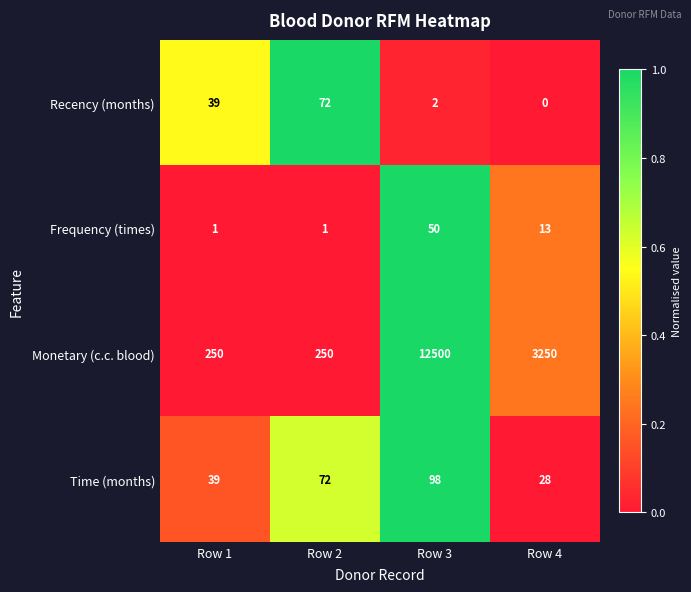

What is the sum of the Recency (months) values at Row 2 and Row 4?

72